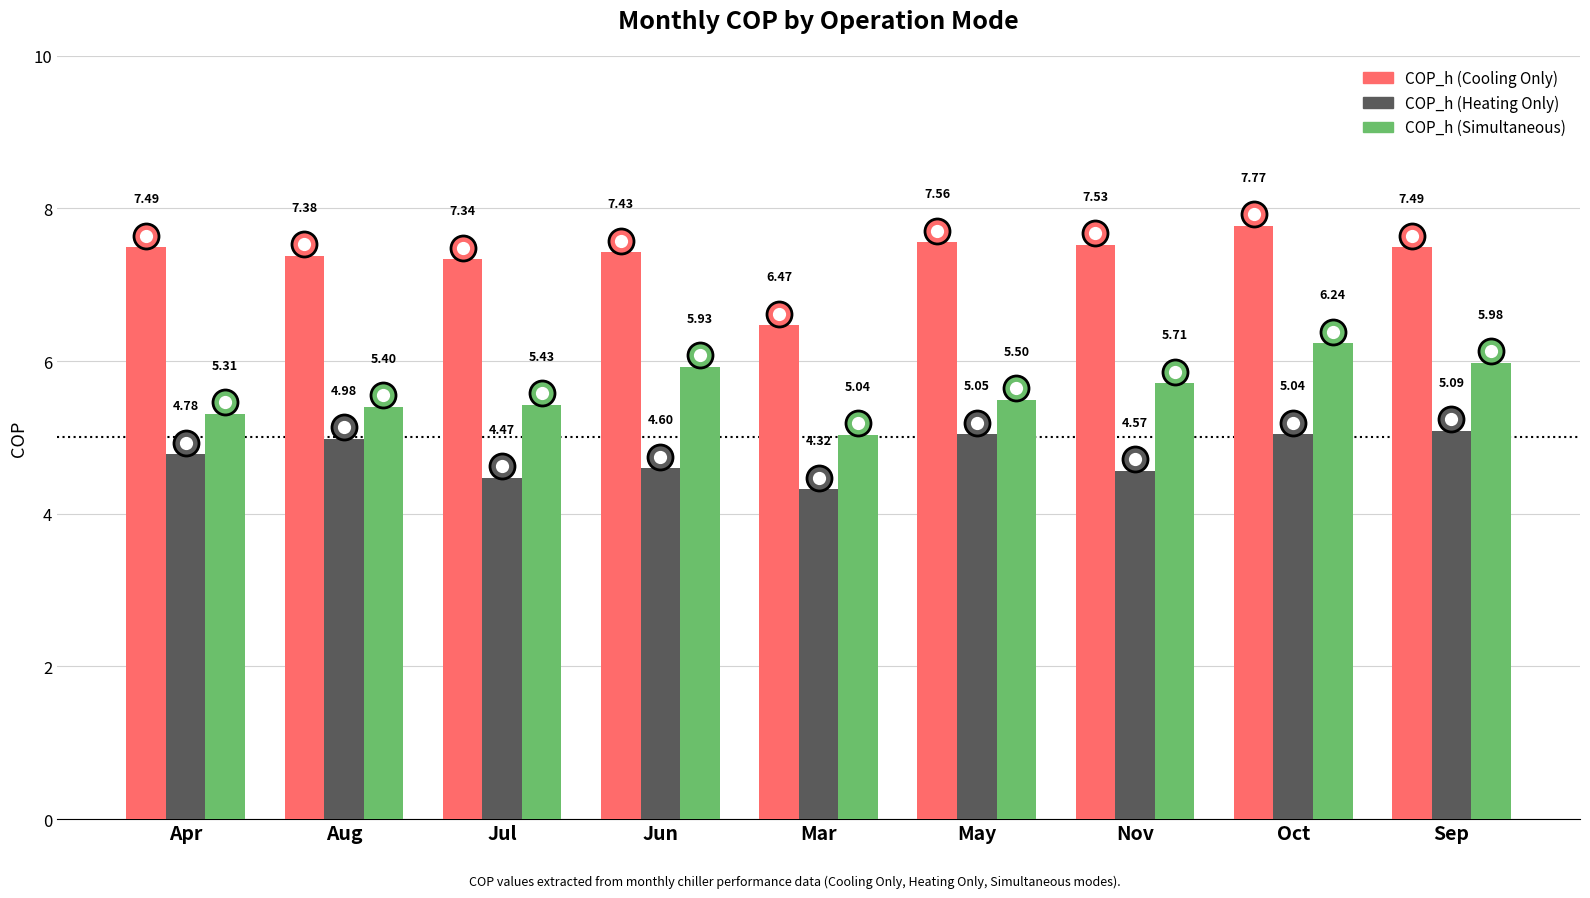

At which label is COP_h (Cooling Only) closest to 7?

Jul